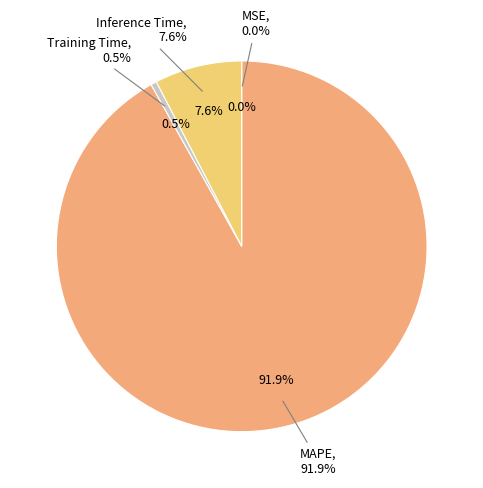

To the nearest percent, what portion does Training Time represent?

1%